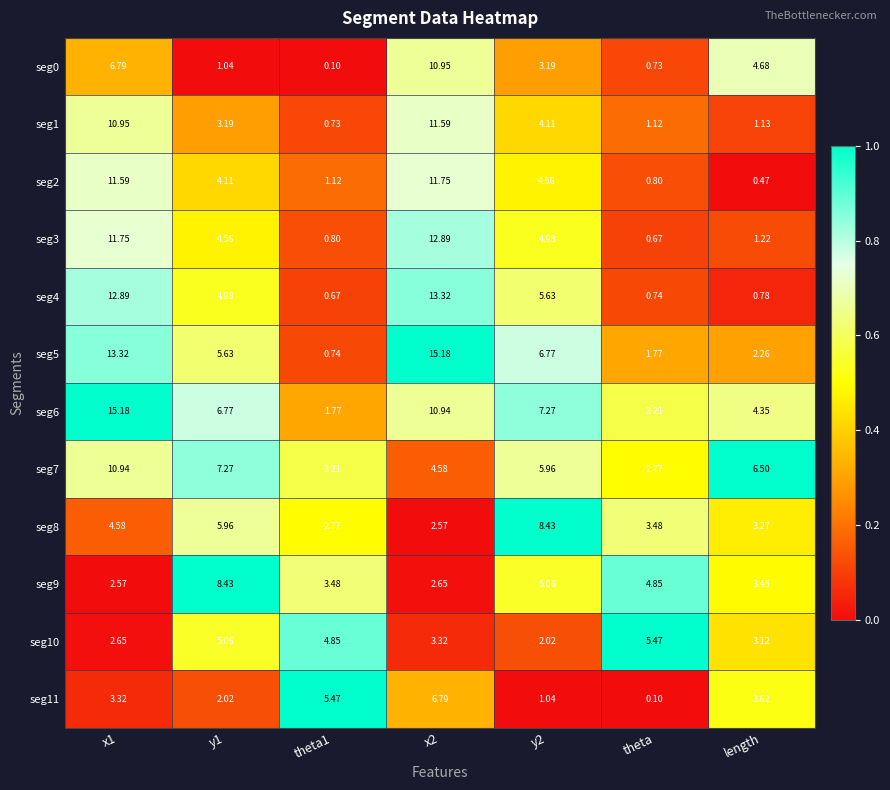

Count the number of data series in this chart.

12